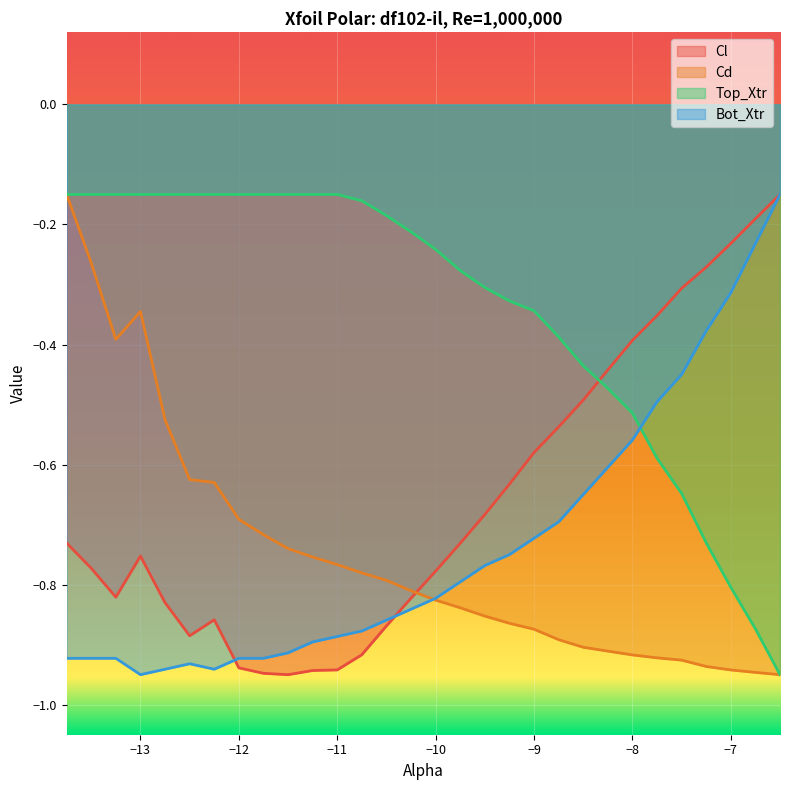

What is the label of the 24th point from the left?

-8.0